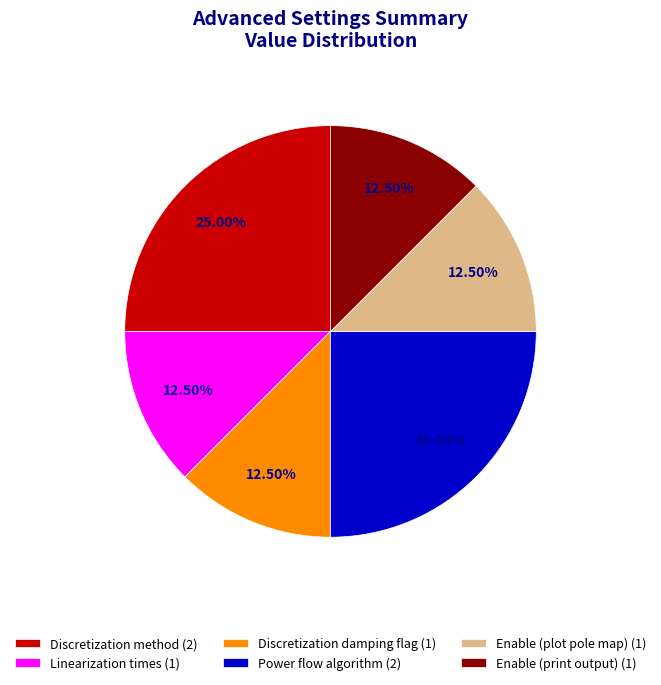

Does Linearization times (1) represent more than half of the total?

No